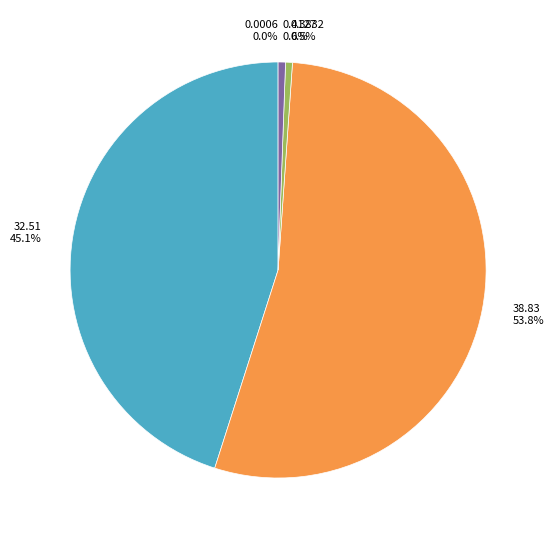

Is there any slice that represents more than half of the pie?

Yes